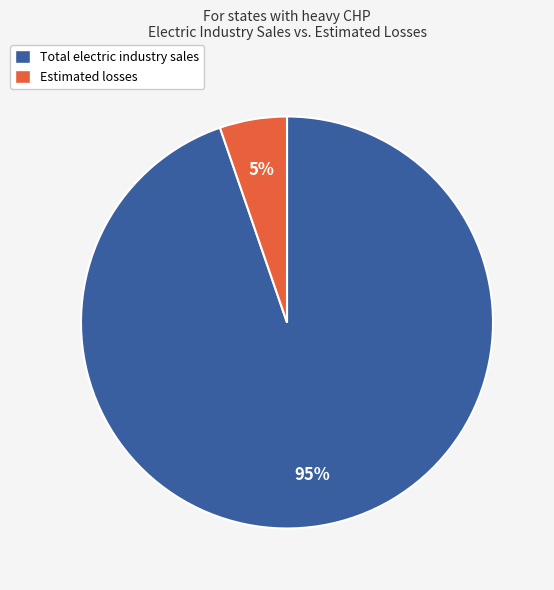

Is there a majority slice in this chart?

Yes